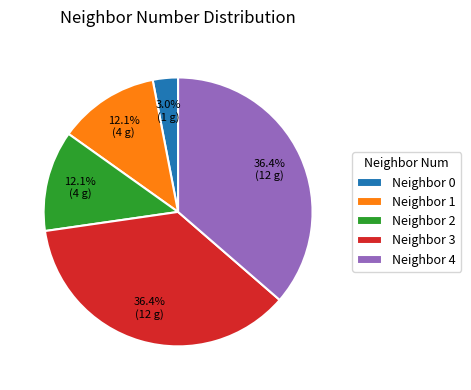

Is there any slice that represents more than half of the pie?

No